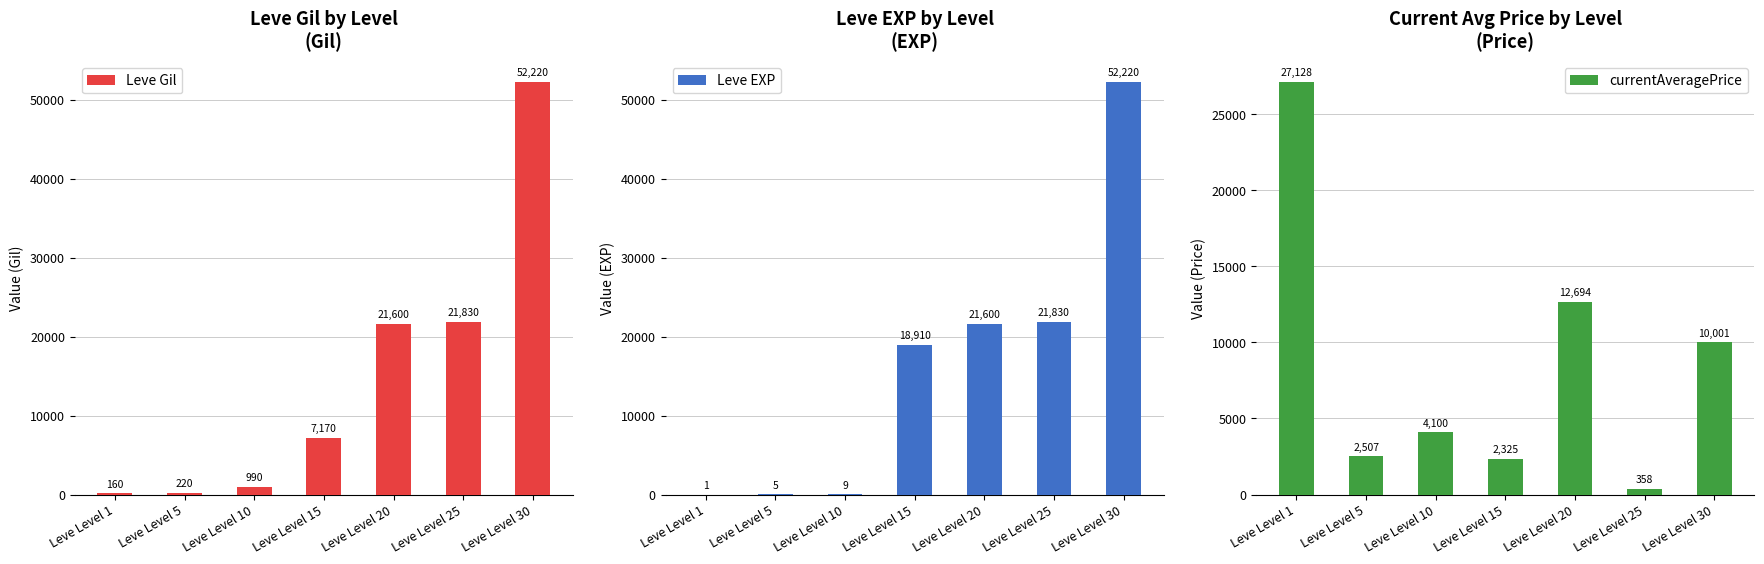

Is the value of currentAveragePrice at Leve Level 15 greater than the value of Leve Gil at Leve Level 10?

Yes